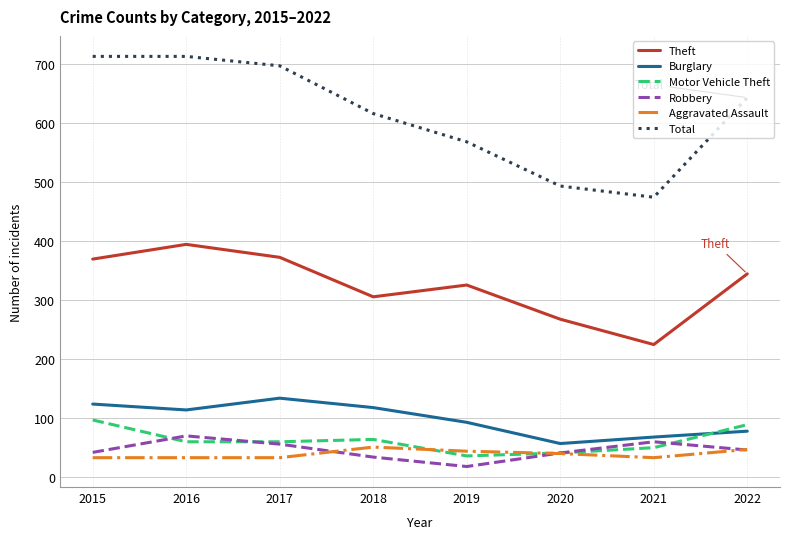

Between 2018 and 2020, which series saw the biggest shift?

Total